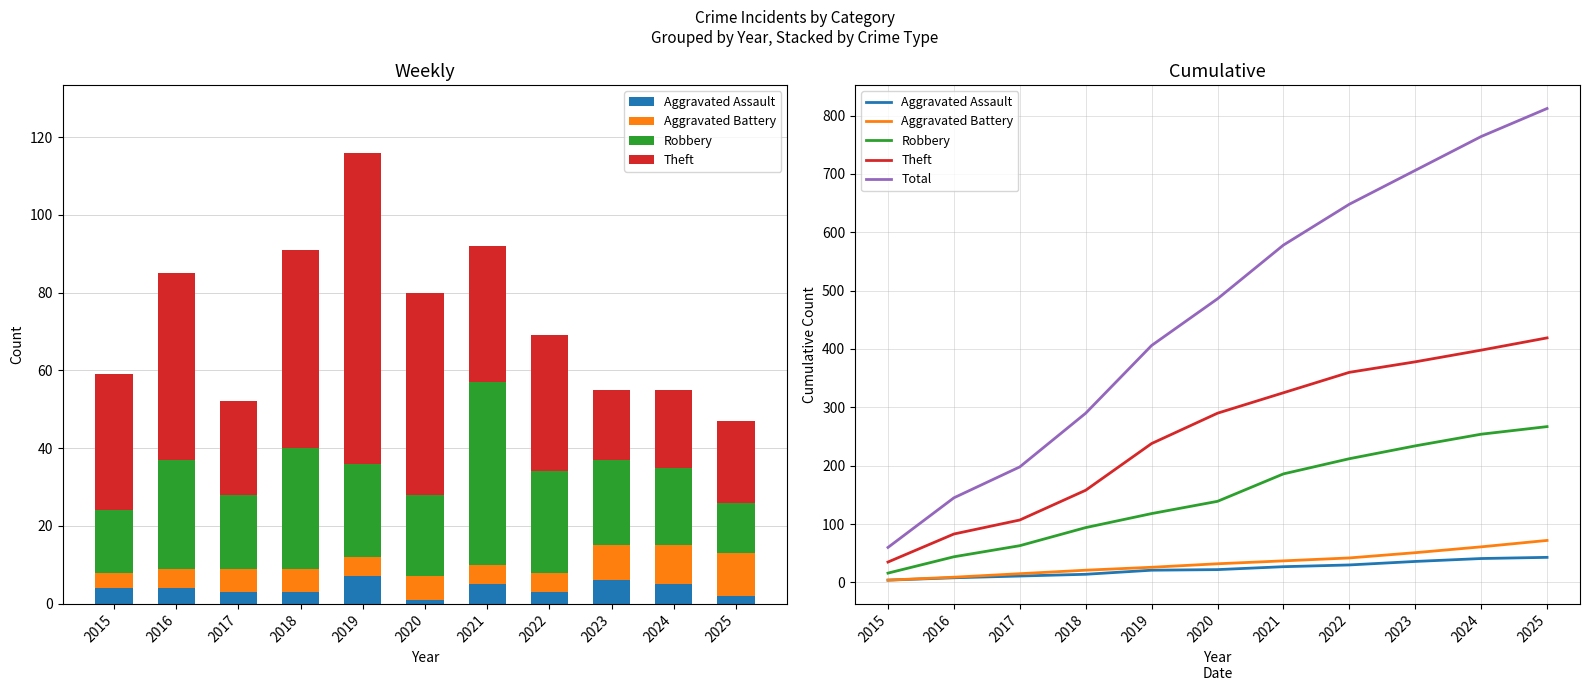

What is the smallest value displayed?

4